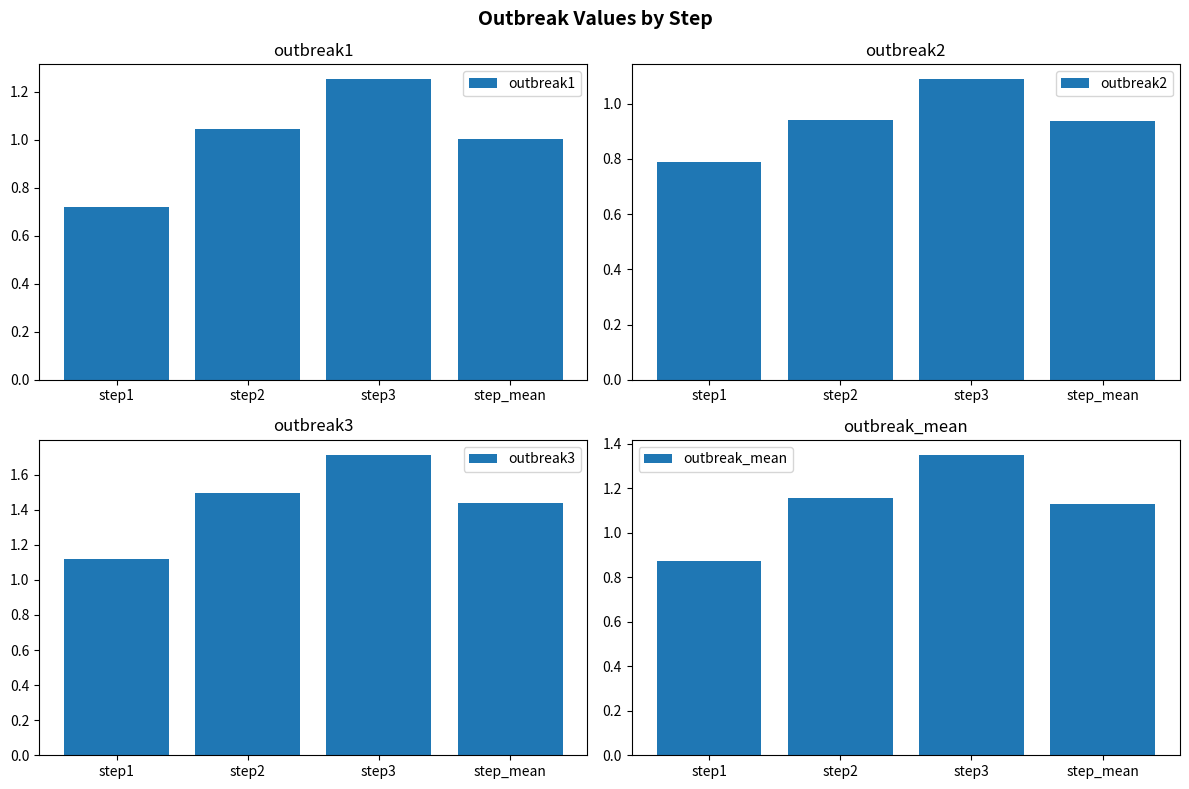

Does the chart contain any negative values?

No